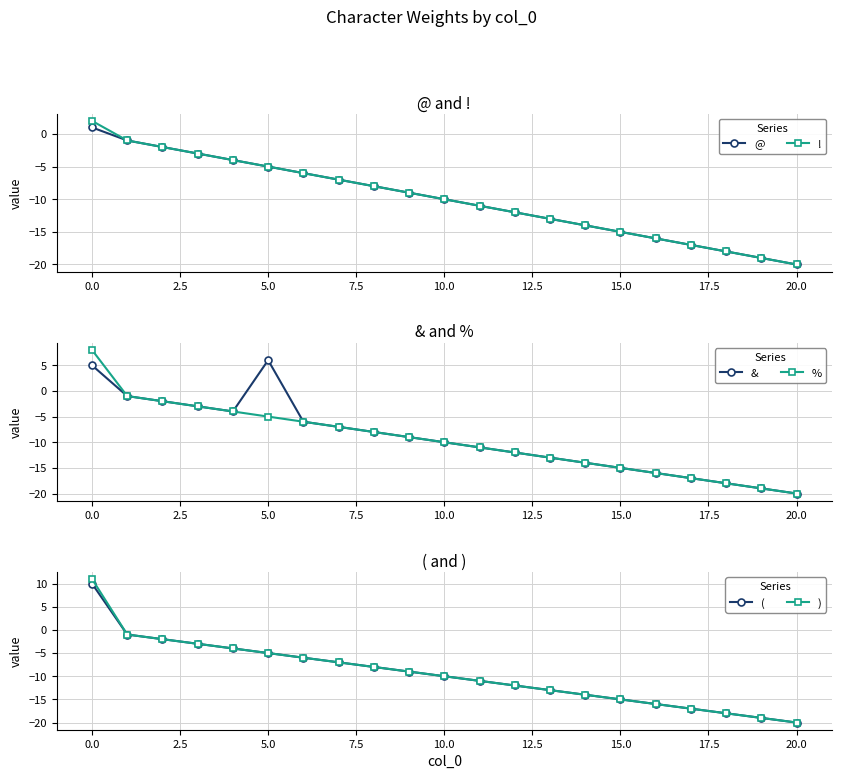

What is the value of the ! point at the 16th from the left?

-15